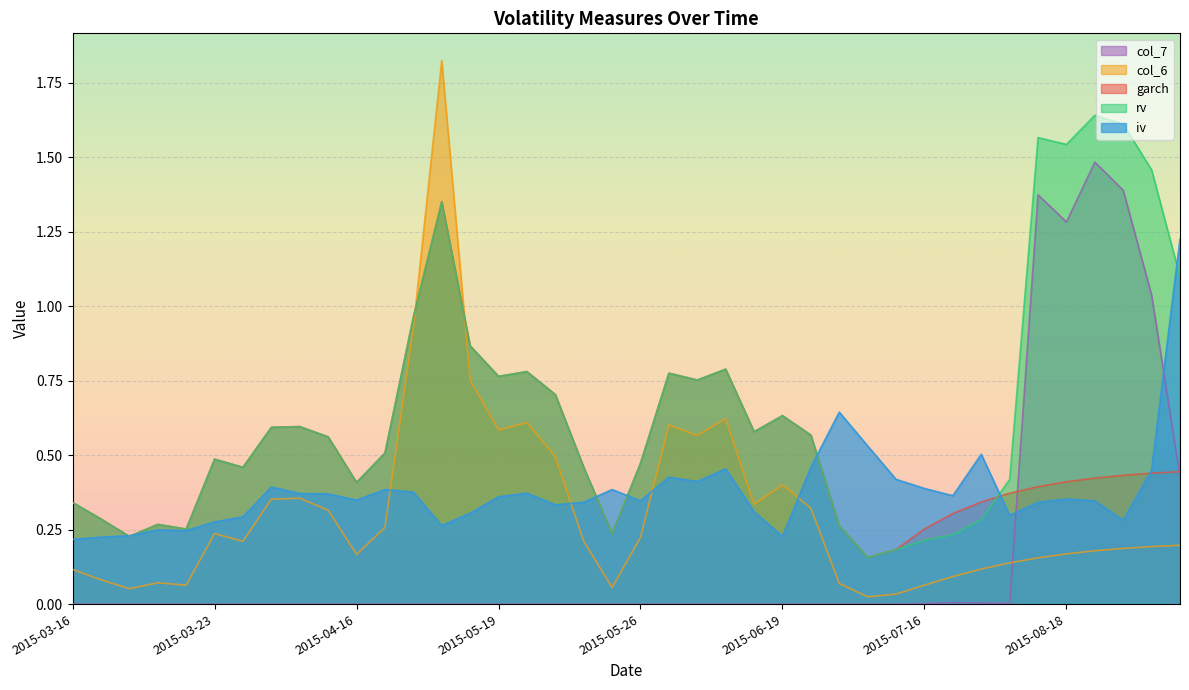

Is the value of col_7 at 2015-03-18 greater than the value of col_6 at 2015-05-20?

No